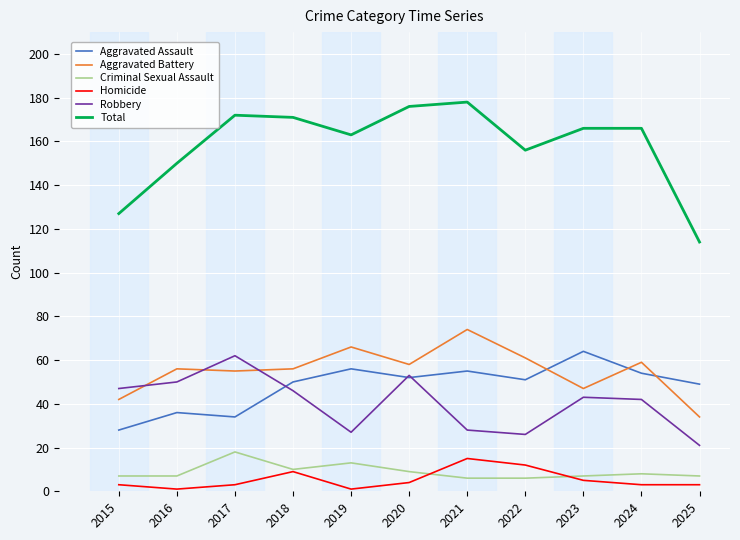

Does the chart have visible grid lines?

Yes